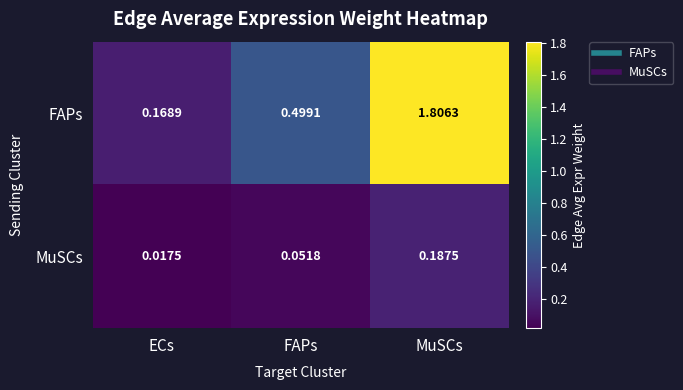

Which series has the largest total across all categories?

FAPs